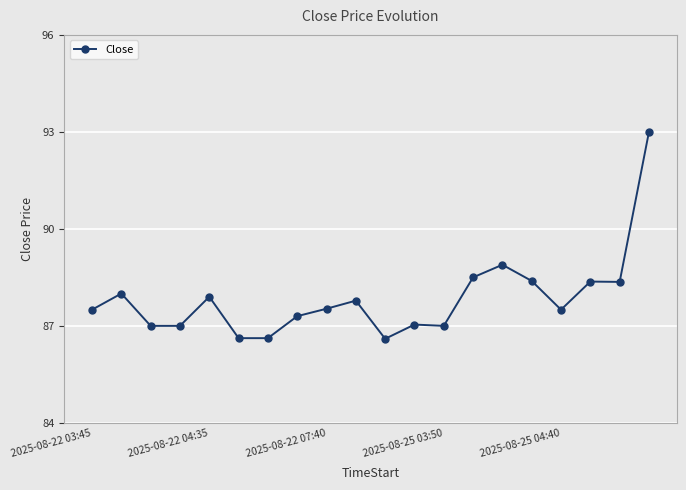

What is the sum of all values?

1756.9